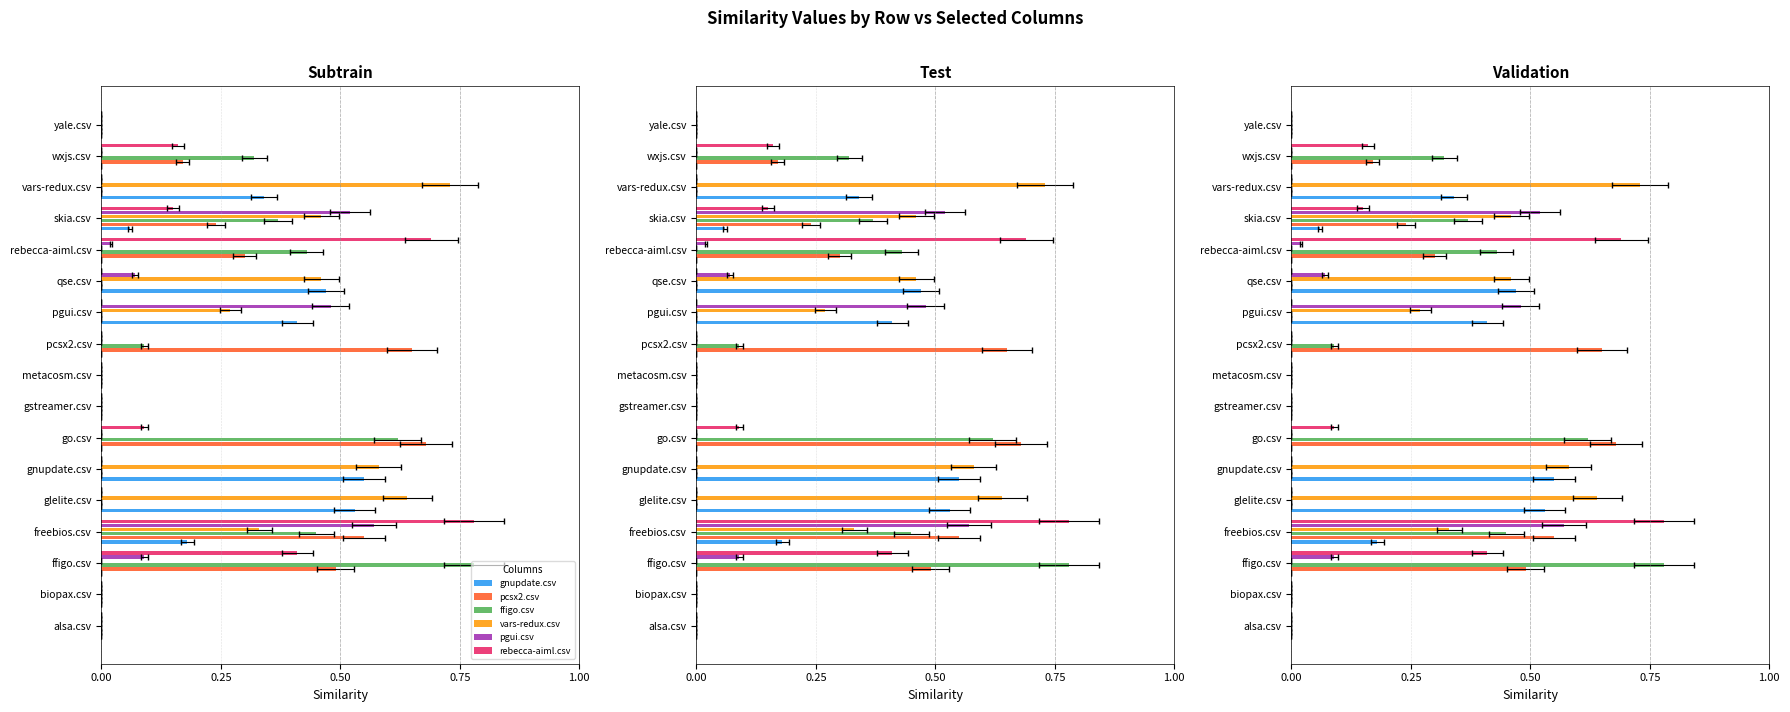

What is the spread (max minus min) of values at 9?

0.7